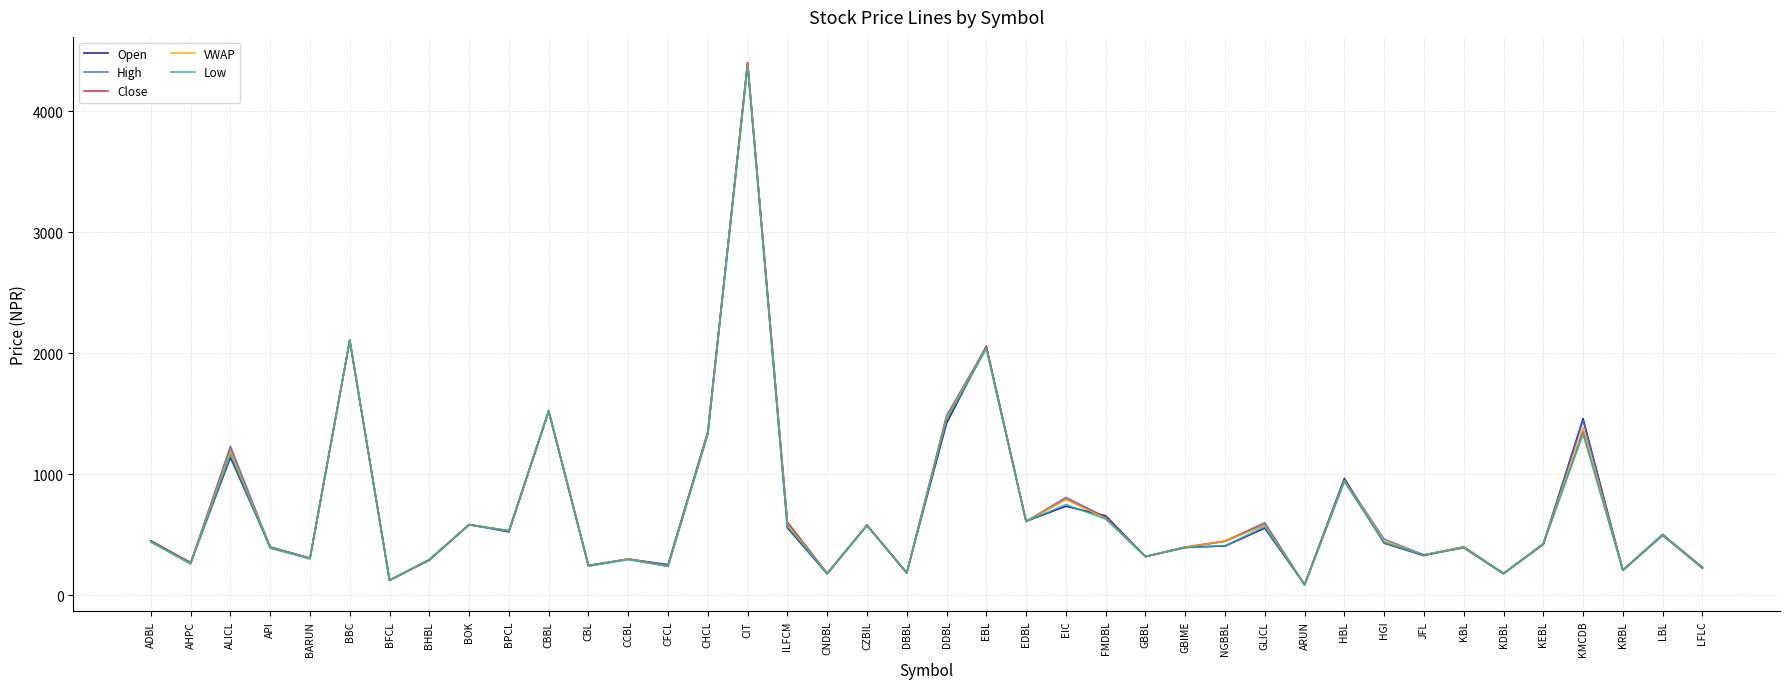

Count the number of data series in this chart.

5